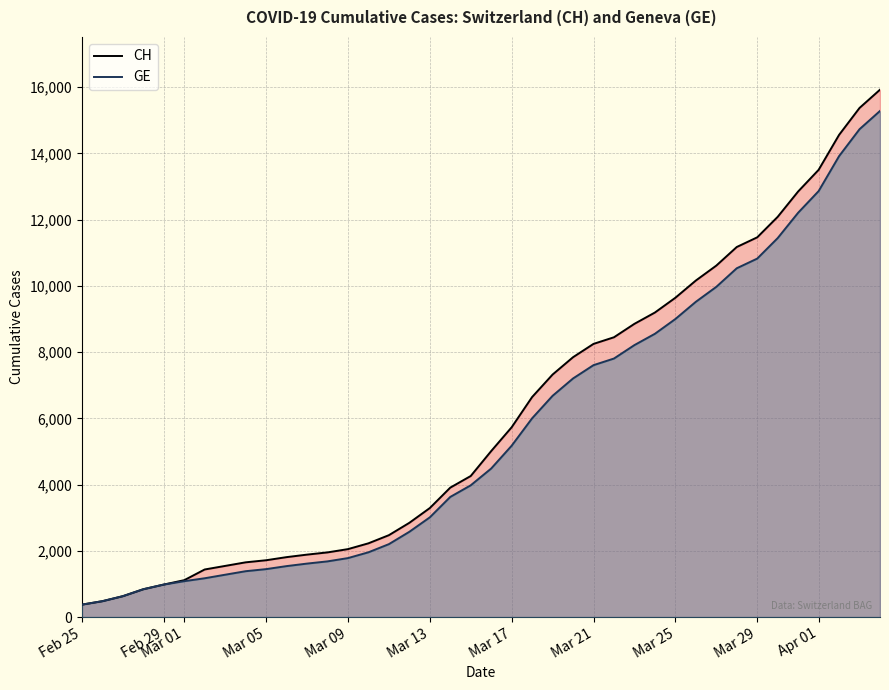

What is the smallest value displayed?

375